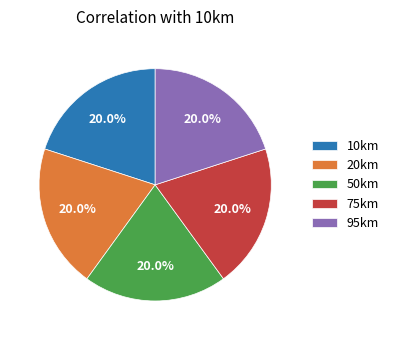

Do 75km and 10km together represent more than half of the pie?

No